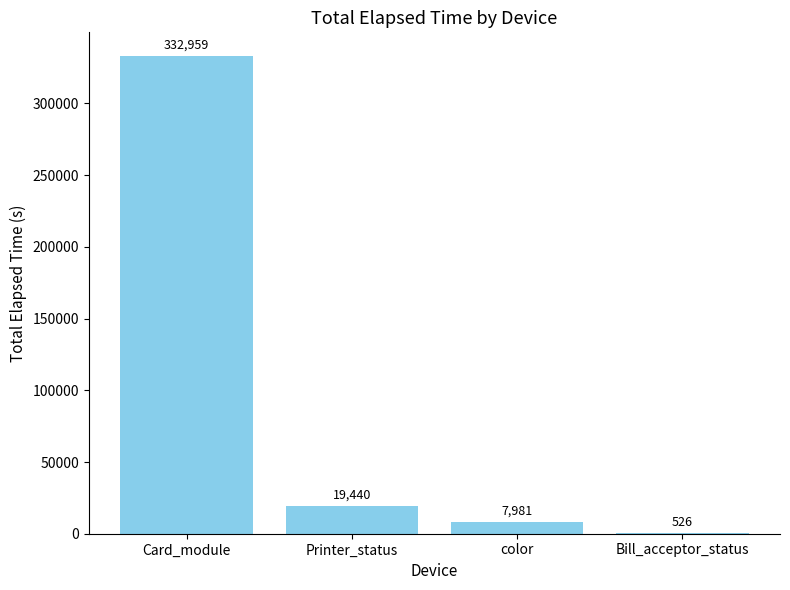

What is the maximum value shown in the chart?

332959